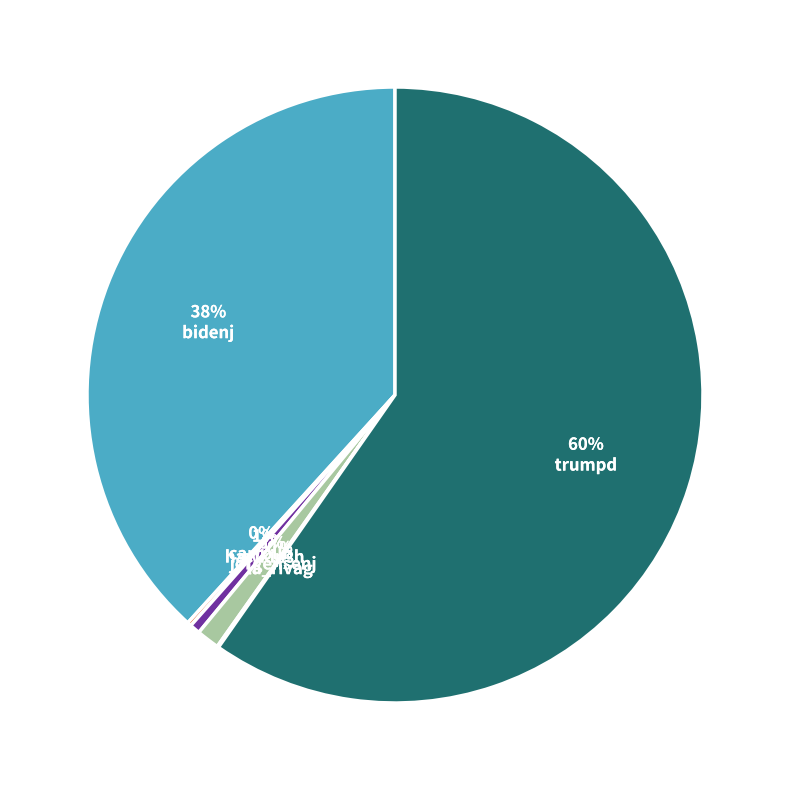

To the nearest percent, what is the average slice percentage?

17%